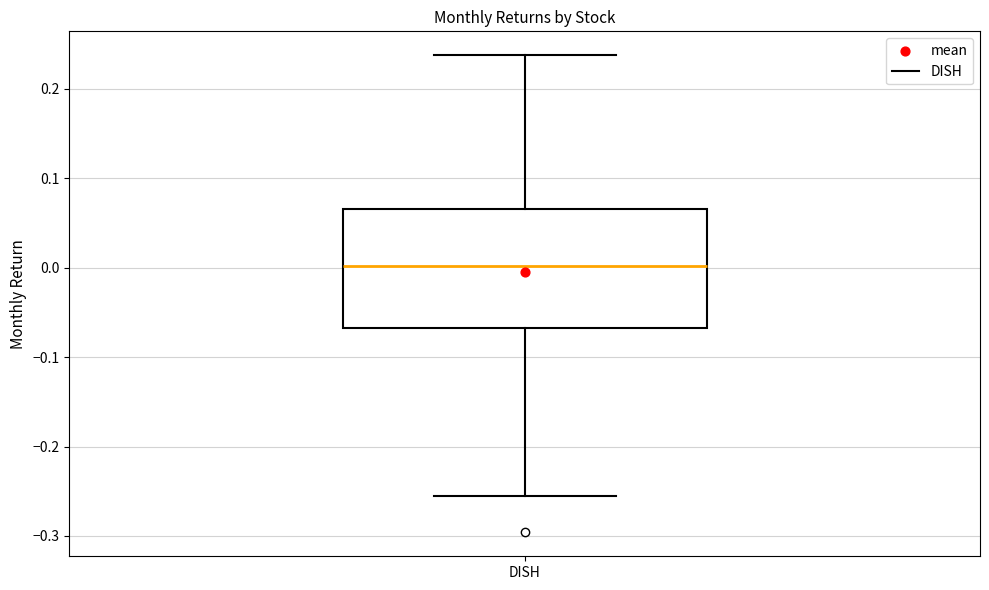

Read this box plot against the y-axis: the position of the median line, the range covered by the box, and the ends of both whiskers. The values are not printed on the chart, so give them approximately, as read against the axis.

median 0.00, box -0.07 to 0.07, whiskers -0.26 to 0.24